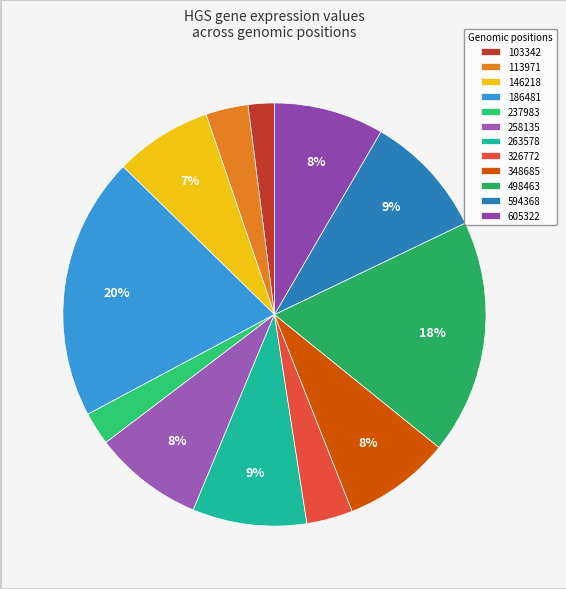

Which slice is the largest?

186481